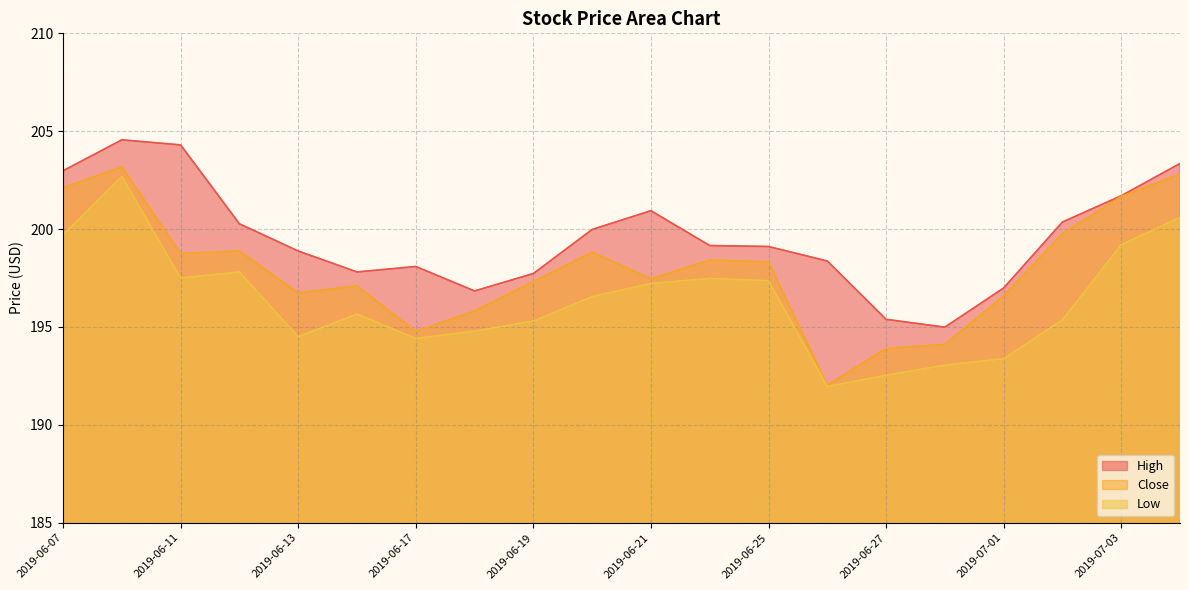

In Low, how many points are lower than both neighbors (excluding endpoints)?

4